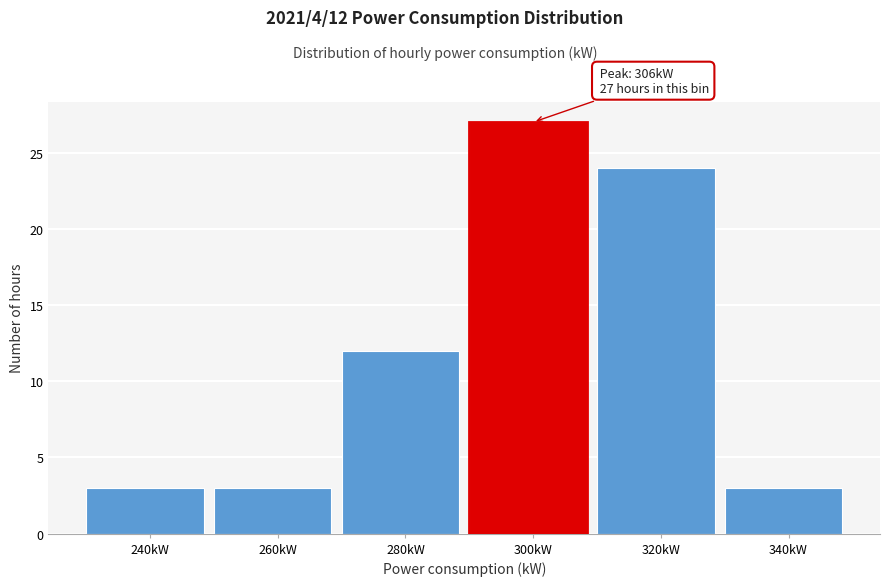

Reading right to left, transcribe all the data shown in this chart.

340kW=3	320kW=24	300kW=27	280kW=12	260kW=3	240kW=3